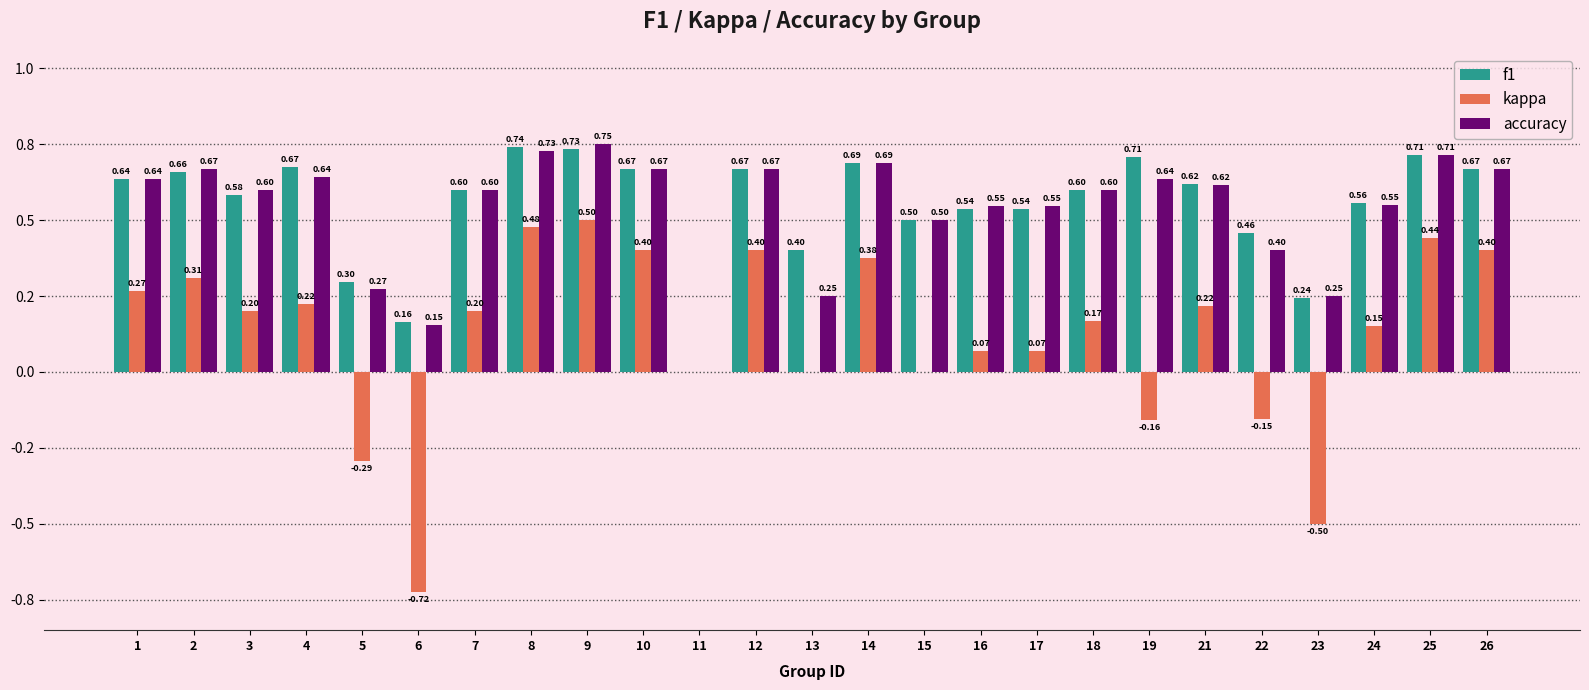

List the labels in order of kappa value, largest first.

9, 8, 25, 10, 12, 26, 14, 2, 1, 4, 21, 3, 7, 18, 24, 16, 17, 11, 13, 15, 22, 19, 5, 23, 6